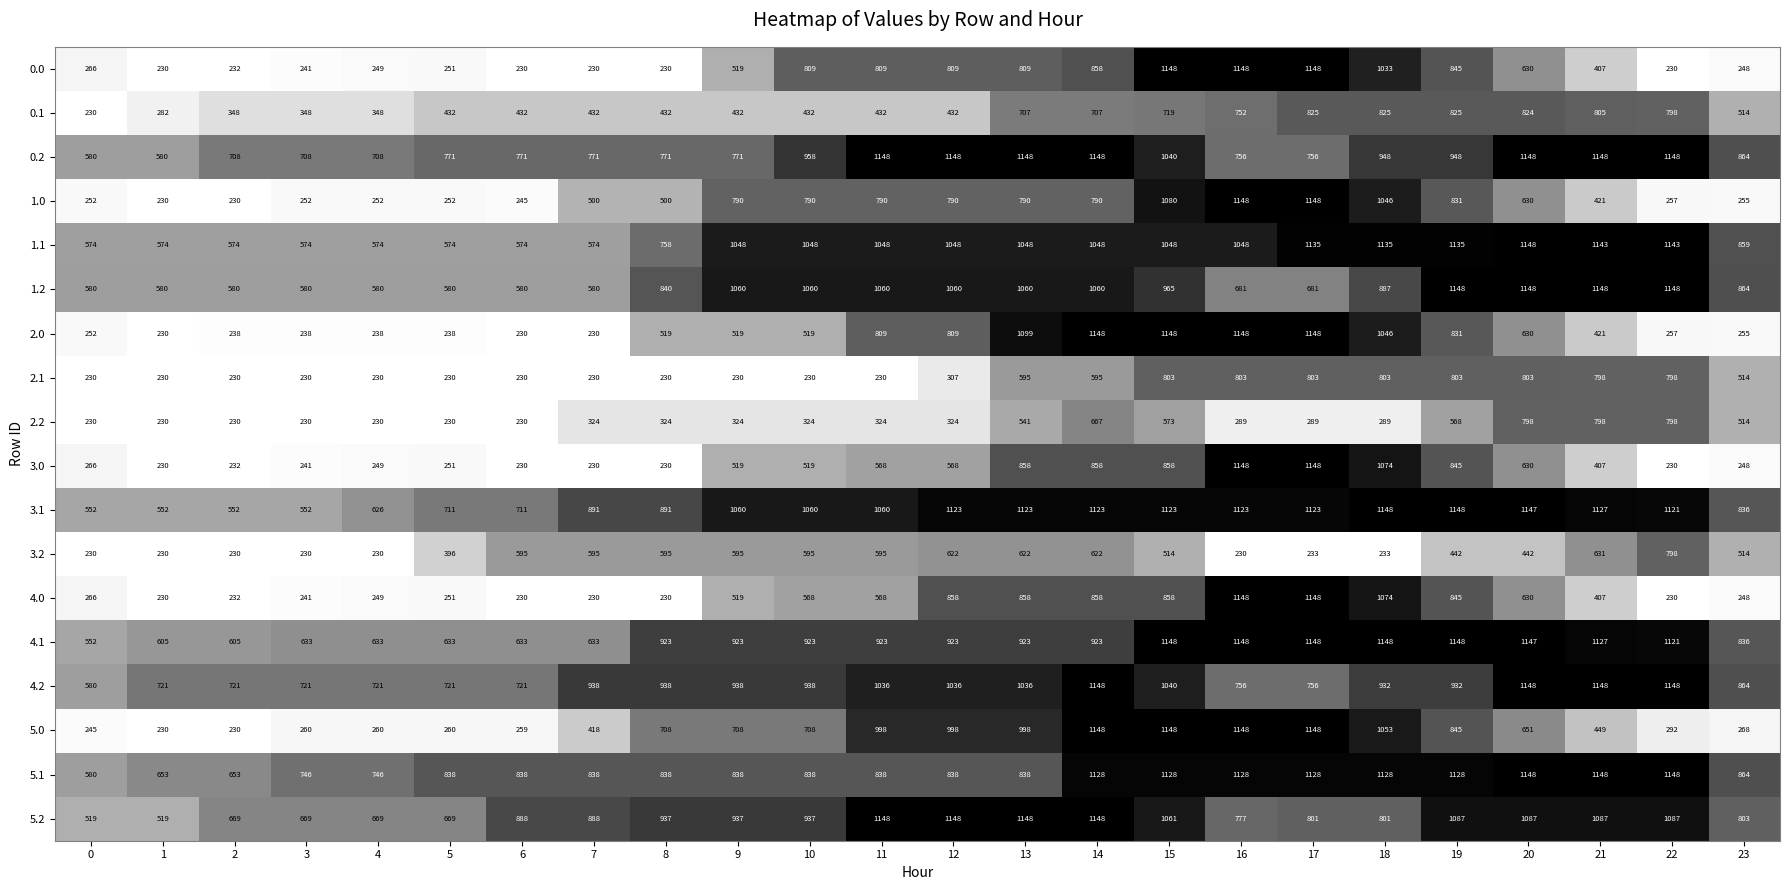

What is the total value across all series at 18?

16603